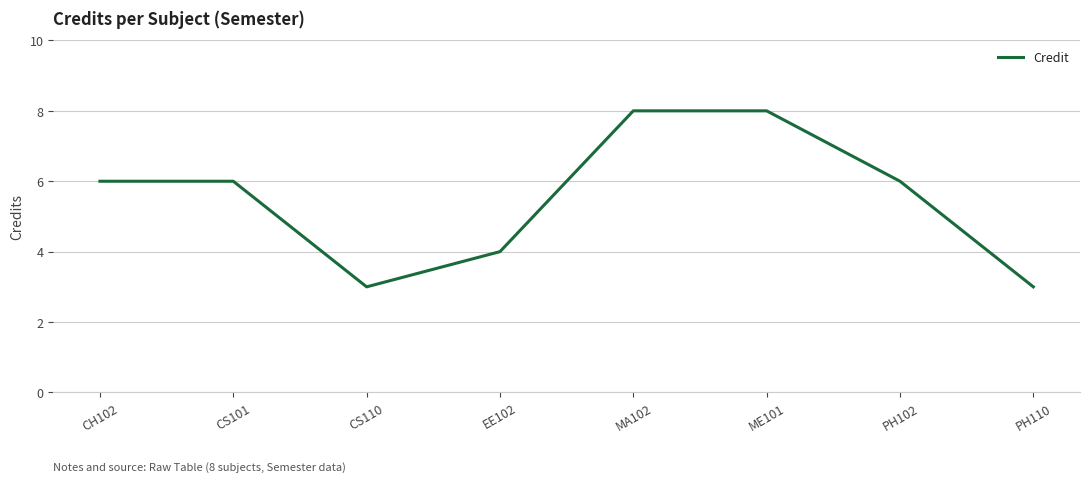

Where is the first local minimum?

CS110